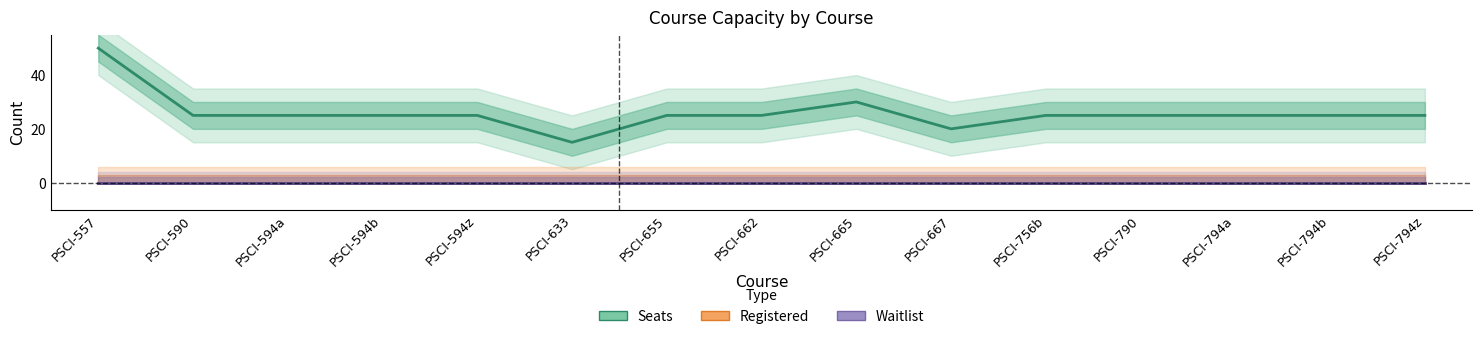

Which series has the largest range (max minus min)?

Seats